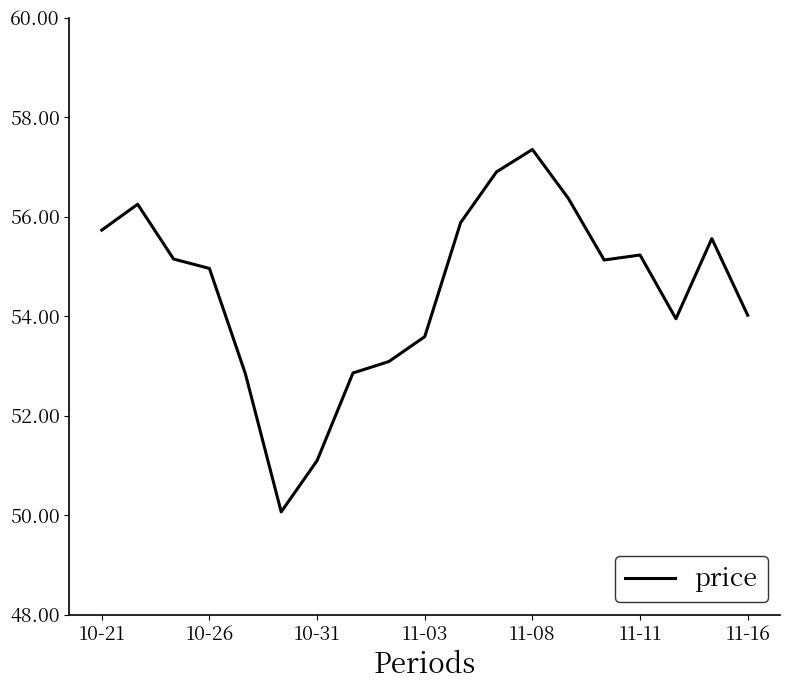

What is the smallest value displayed?

50.1